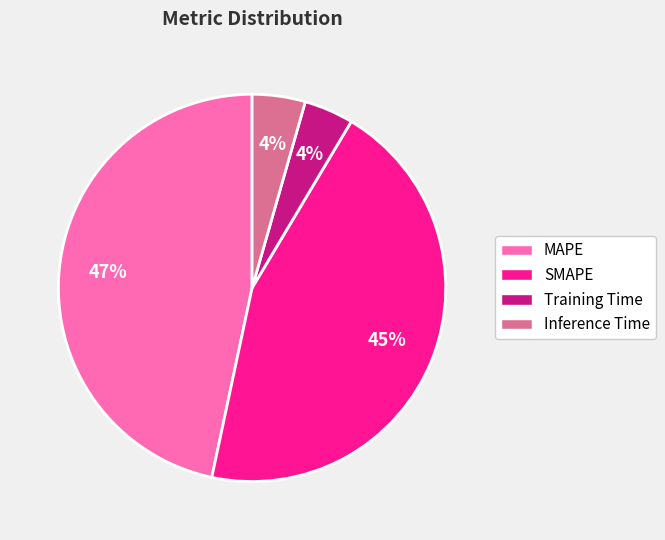

Does Training Time account for over 50% of the chart?

No